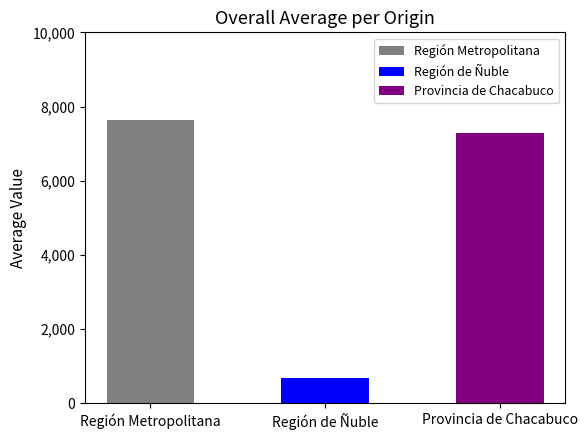

What is the difference between the values at Región Metropolitana and Región de Ñuble?

6962